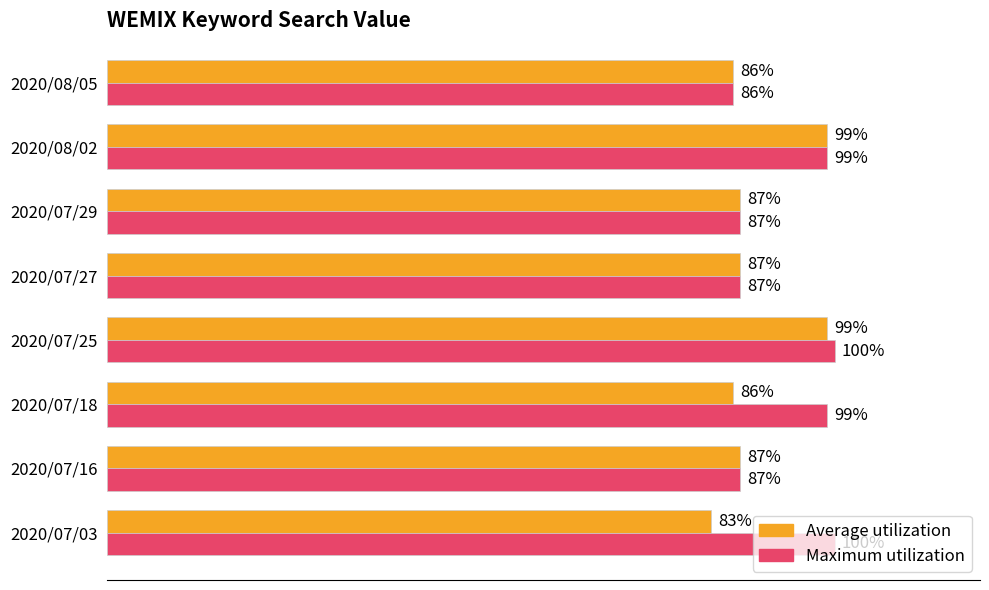

Which series has the widest spread of values?

Average utilization